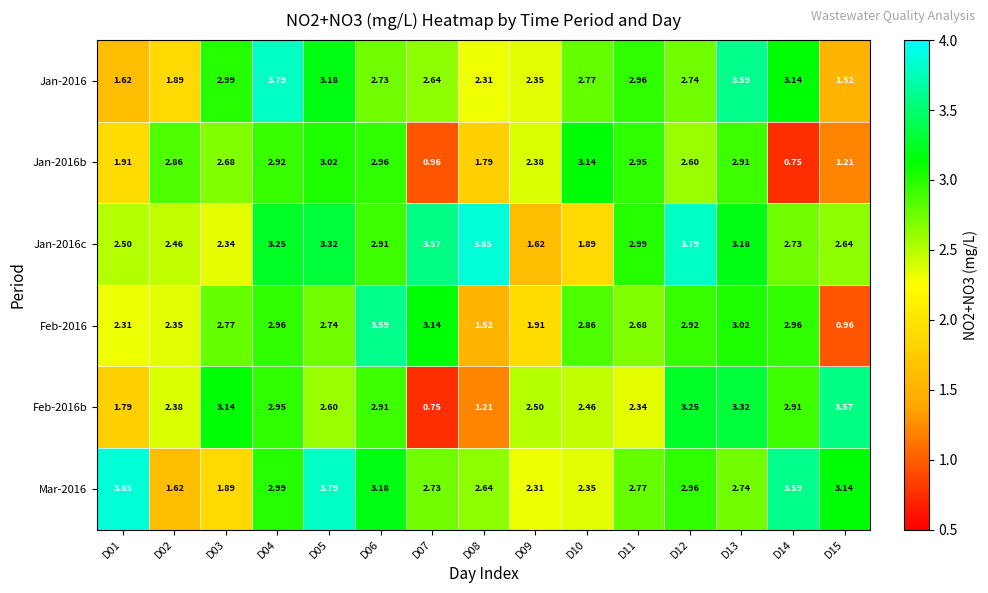

Is the value of Feb-2016 at D11 greater than the value of Mar-2016 at D01?

No